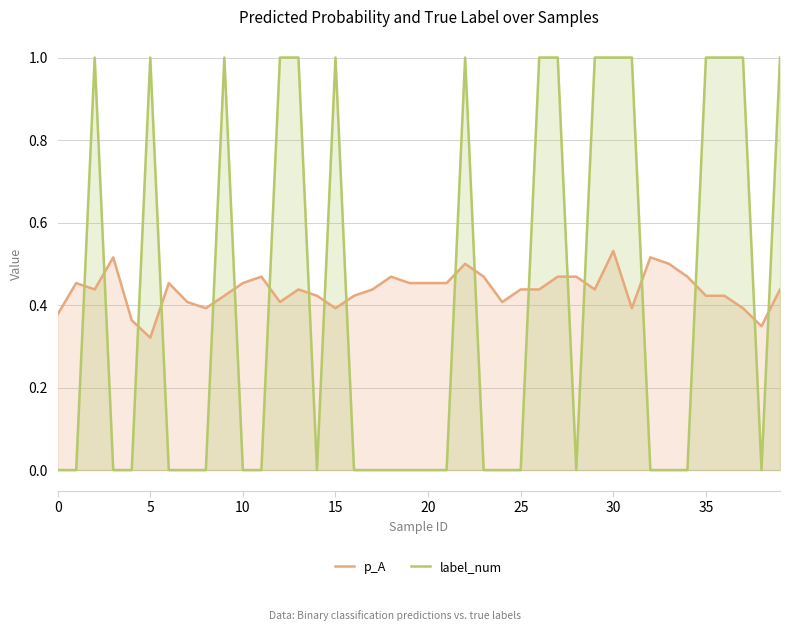

Which category has the highest value in the p_A series?

30